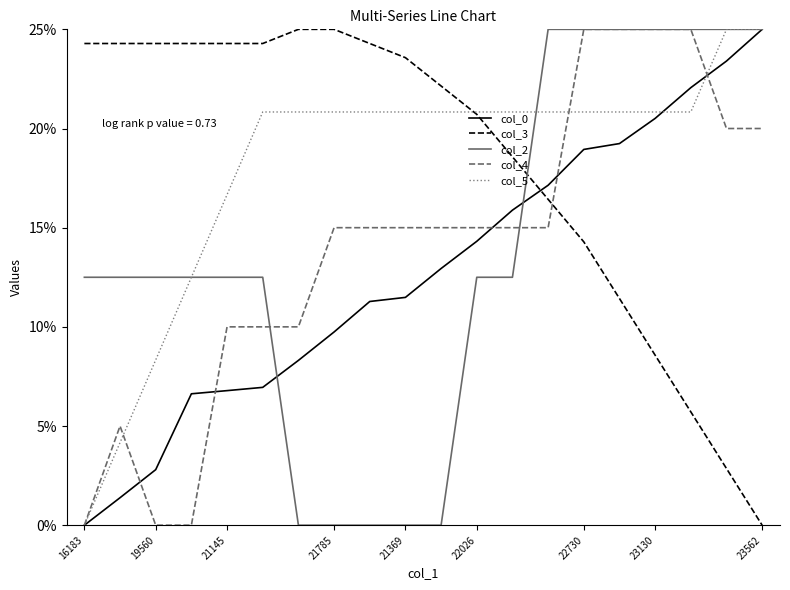

Reading right to left, list all the values displayed in this chart.

col_0: 25.0	23.4	22.1	20.5	19.2	18.9	17.1	15.9	14.3	12.9	11.5	11.3	9.7	8.3	6.9	6.8	6.6	2.8	1.4	0.0
col_3: 0.0	2.9	5.7	8.6	11.4	14.3	16.4	18.6	20.7	22.1	23.6	24.3	25.0	25.0	24.3	24.3	24.3	24.3	24.3	24.3
col_2: 25.0	25.0	25.0	25.0	25.0	25.0	25.0	12.5	12.5	0.0	0.0	0.0	0.0	0.0	12.5	12.5	12.5	12.5	12.5	12.5
col_4: 20.0	20.0	25.0	25.0	25.0	25.0	15.0	15.0	15.0	15.0	15.0	15.0	15.0	10.0	10.0	10.0	0.0	0.0	5.0	0.0
col_5: 25.0	25.0	20.8	20.8	20.8	20.8	20.8	20.8	20.8	20.8	20.8	20.8	20.8	20.8	20.8	16.7	12.5	8.3	4.2	0.0